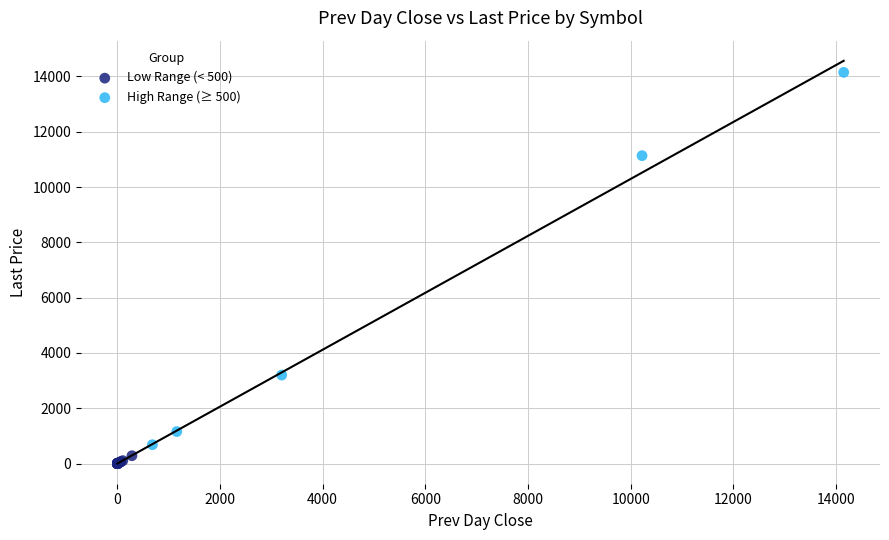

Which series has the widest spread of Y values?

High Range (≥ 500)